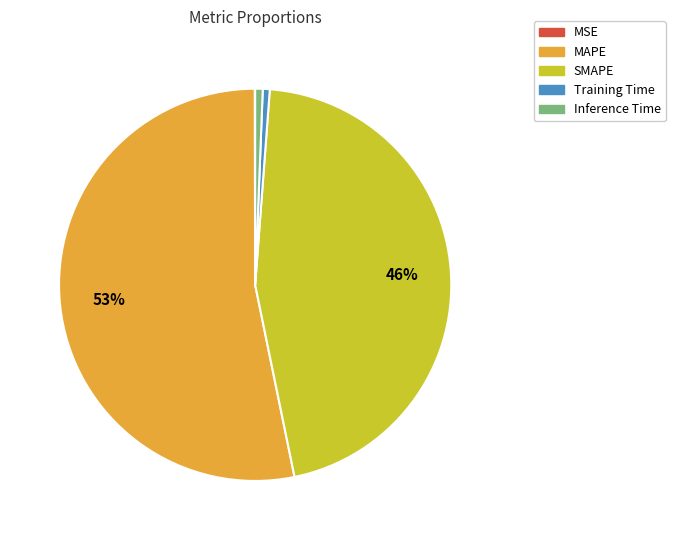

To the nearest percent, what is the average slice percentage?

20%